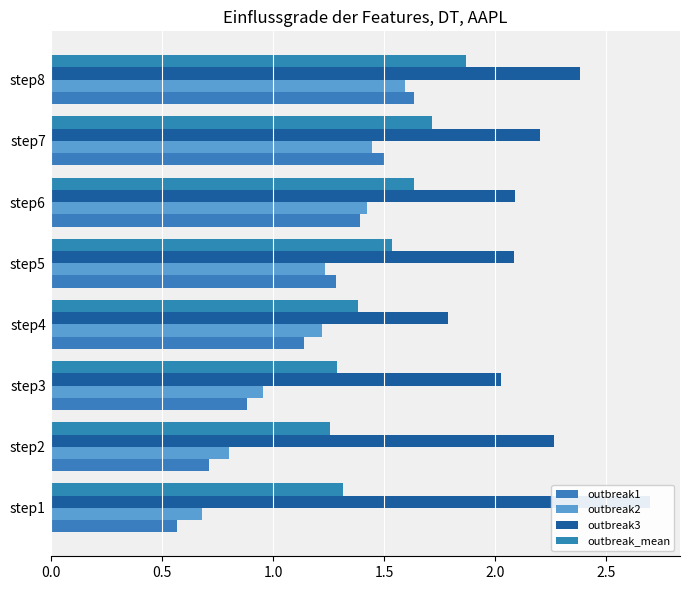

What is the average value of the outbreak1 series?

1.1